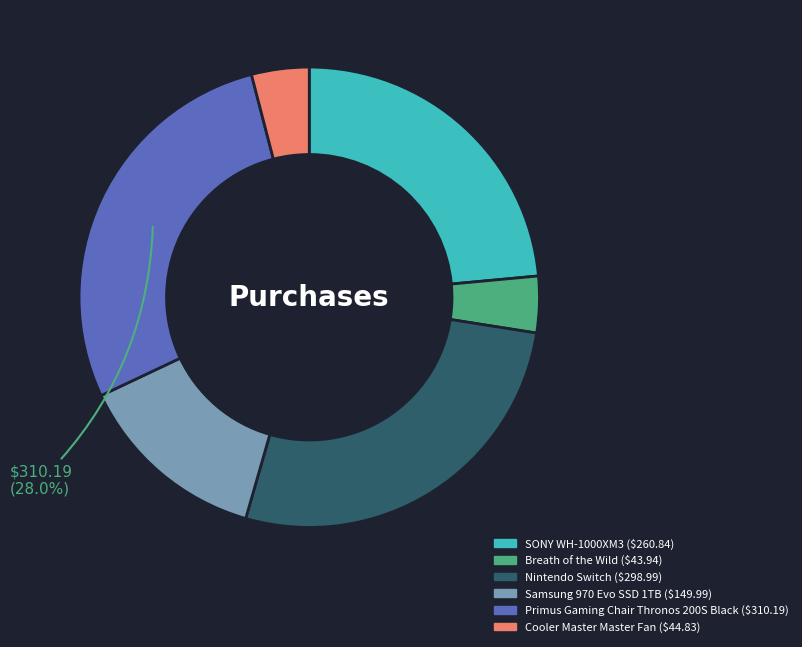

Is the sum of SONY WH-1000XM3 and Primus Gaming Chair Thronos 200S Black greater than half?

Yes